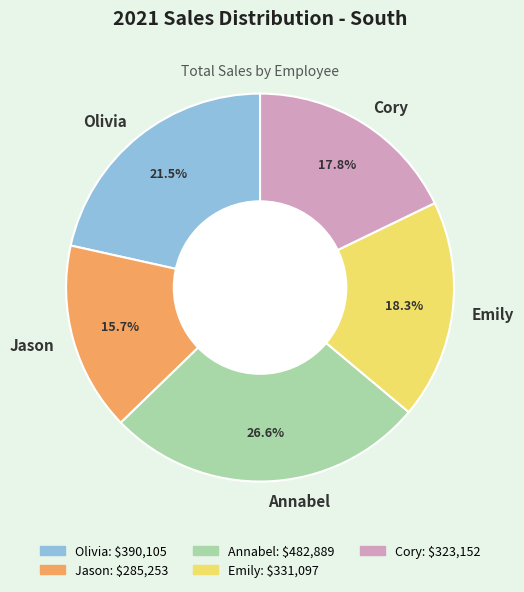

Count the number of slices in the pie.

5